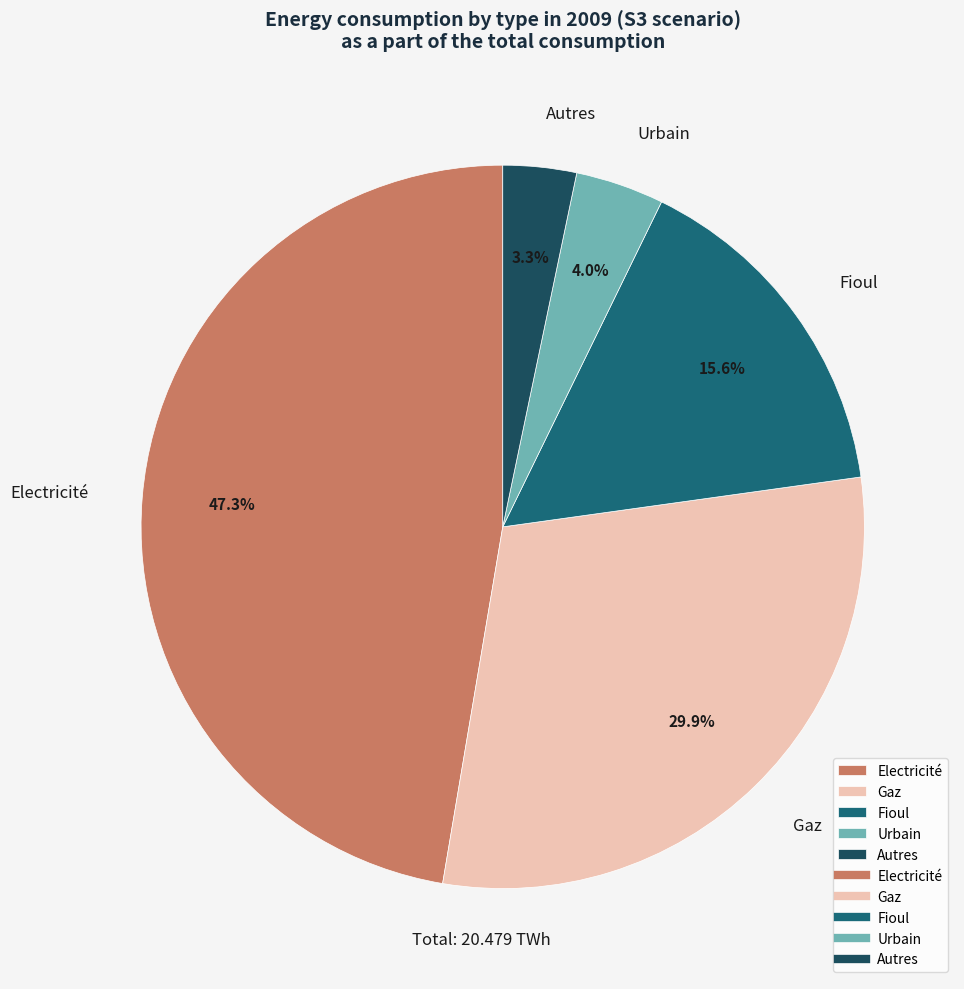

Which has a higher value, Fioul or Autres?

Fioul